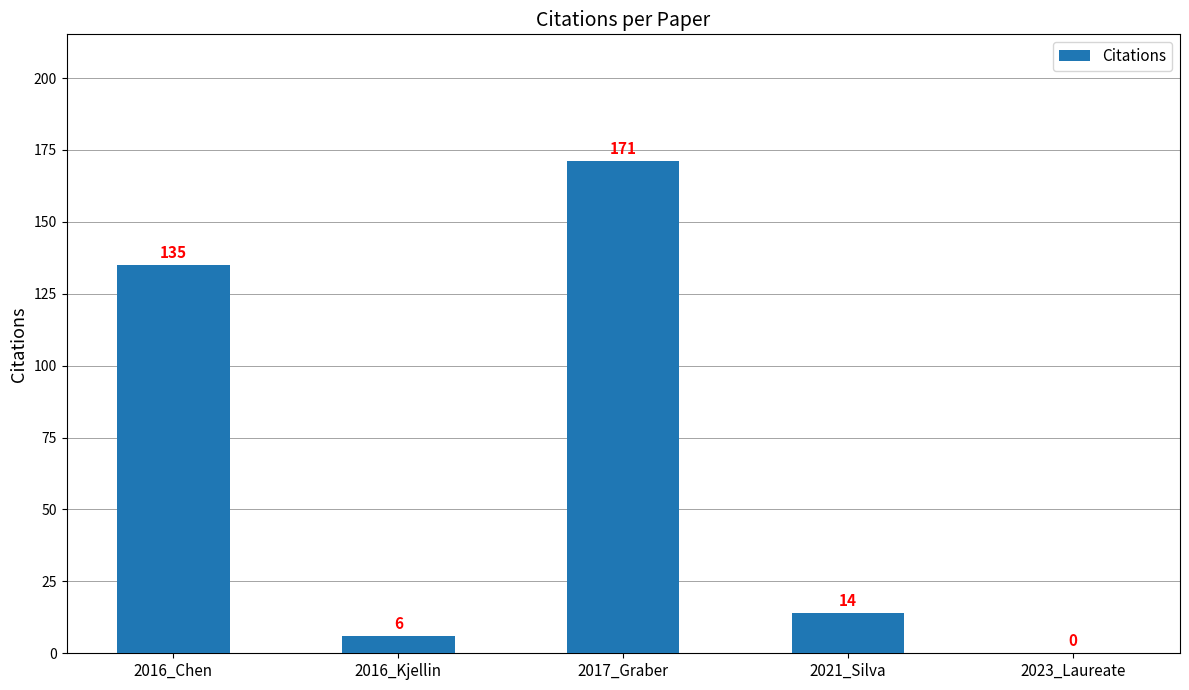

True or false: the data shows 56 at 2016_Chen.

False